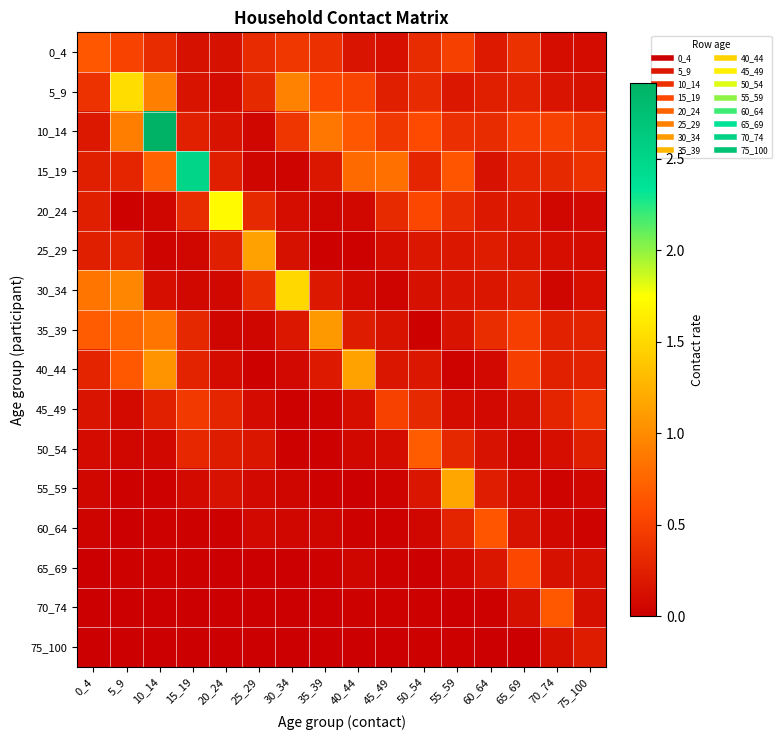

Reading left to right, transcribe all the data shown in this chart.

0_4: 0_4=0.7	5_9=0.5	10_14=0.3	15_19=0.1	20_24=0.1	25_29=0.3	30_34=0.4	35_39=0.4	40_44=0.2	45_49=0.1	50_54=0.3	55_59=0.5	60_64=0.2	65_69=0.4	70_74=0.1	75_100=0.1
5_9: 0_4=0.4	5_9=1.5	10_14=0.9	15_19=0.2	20_24=0.1	25_29=0.3	30_34=0.9	35_39=0.5	40_44=0.5	45_49=0.2	50_54=0.3	55_59=0.2	60_64=0.2	65_69=0.3	70_74=0.2	75_100=0.1
10_14: 0_4=0.2	5_9=0.9	10_14=2.9	15_19=0.2	20_24=0.2	25_29=0.1	30_34=0.4	35_39=0.9	40_44=0.7	45_49=0.4	50_54=0.6	55_59=0.4	60_64=0.3	65_69=0.5	70_74=0.5	75_100=0.4
15_19: 0_4=0.2	5_9=0.3	10_14=0.7	15_19=2.5	20_24=0.2	25_29=0.0	30_34=0.0	35_39=0.2	40_44=0.8	45_49=0.8	50_54=0.3	55_59=0.6	60_64=0.1	65_69=0.3	70_74=0.3	75_100=0.4
20_24: 0_4=0.2	5_9=0.0	10_14=0.0	15_19=0.3	20_24=1.7	25_29=0.3	30_34=0.1	35_39=0.0	40_44=0.1	45_49=0.3	50_54=0.5	55_59=0.3	60_64=0.2	65_69=0.2	70_74=0.1	75_100=0.1
25_29: 0_4=0.2	5_9=0.3	10_14=0.0	15_19=0.1	20_24=0.2	25_29=1.1	30_34=0.1	35_39=0.0	40_44=0.0	45_49=0.1	50_54=0.2	55_59=0.2	60_64=0.2	65_69=0.2	70_74=0.1	75_100=0.1
30_34: 0_4=0.9	5_9=1.0	10_14=0.1	15_19=0.1	20_24=0.1	25_29=0.4	30_34=1.5	35_39=0.2	40_44=0.1	45_49=0.0	50_54=0.1	55_59=0.2	60_64=0.2	65_69=0.2	70_74=0.0	75_100=0.1
35_39: 0_4=0.7	5_9=0.8	10_14=0.9	15_19=0.3	20_24=0.0	25_29=0.0	30_34=0.2	35_39=1.1	40_44=0.2	45_49=0.2	50_54=0.0	55_59=0.2	60_64=0.3	65_69=0.5	70_74=0.3	75_100=0.3
40_44: 0_4=0.3	5_9=0.7	10_14=1.1	15_19=0.3	20_24=0.1	25_29=0.0	30_34=0.1	35_39=0.2	40_44=1.1	45_49=0.2	50_54=0.2	55_59=0.0	60_64=0.1	65_69=0.5	70_74=0.3	75_100=0.3
45_49: 0_4=0.2	5_9=0.1	10_14=0.2	15_19=0.4	20_24=0.3	25_29=0.1	30_34=0.0	35_39=0.0	40_44=0.1	45_49=0.5	50_54=0.3	55_59=0.1	60_64=0.1	65_69=0.1	70_74=0.3	75_100=0.4
50_54: 0_4=0.1	5_9=0.1	10_14=0.1	15_19=0.3	20_24=0.2	25_29=0.2	30_34=0.0	35_39=0.0	40_44=0.1	45_49=0.1	50_54=0.7	55_59=0.3	60_64=0.1	65_69=0.1	70_74=0.1	75_100=0.2
55_59: 0_4=0.1	5_9=0.0	10_14=0.0	15_19=0.1	20_24=0.1	25_29=0.1	30_34=0.0	35_39=0.0	40_44=0.0	45_49=0.0	50_54=0.2	55_59=1.2	60_64=0.2	65_69=0.1	70_74=0.0	75_100=0.1
60_64: 0_4=0.0	5_9=0.0	10_14=0.0	15_19=0.0	20_24=0.0	25_29=0.1	30_34=0.1	35_39=0.0	40_44=0.0	45_49=0.0	50_54=0.1	55_59=0.3	60_64=0.6	65_69=0.1	70_74=0.1	75_100=0.0
65_69: 0_4=0.0	5_9=0.0	10_14=0.0	15_19=0.0	20_24=0.0	25_29=0.0	30_34=0.0	35_39=0.0	40_44=0.0	45_49=0.0	50_54=0.0	55_59=0.1	60_64=0.2	65_69=0.5	70_74=0.1	75_100=0.1
70_74: 0_4=0.0	5_9=0.0	10_14=0.0	15_19=0.0	20_24=0.0	25_29=0.0	30_34=0.0	35_39=0.0	40_44=0.0	45_49=0.0	50_54=0.0	55_59=0.0	60_64=0.0	65_69=0.1	70_74=0.7	75_100=0.1
75_100: 0_4=0.0	5_9=0.0	10_14=0.0	15_19=0.0	20_24=0.0	25_29=0.0	30_34=0.0	35_39=0.0	40_44=0.0	45_49=0.0	50_54=0.0	55_59=0.0	60_64=0.0	65_69=0.0	70_74=0.1	75_100=0.2